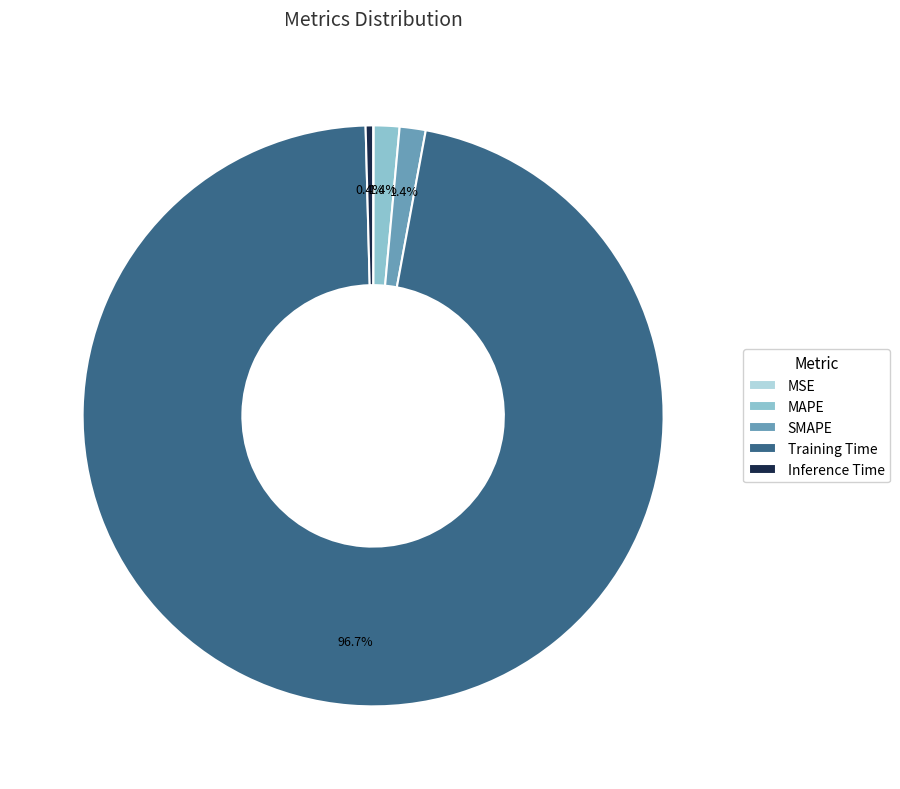

Is it true that MAPE is 11% of the pie?

False